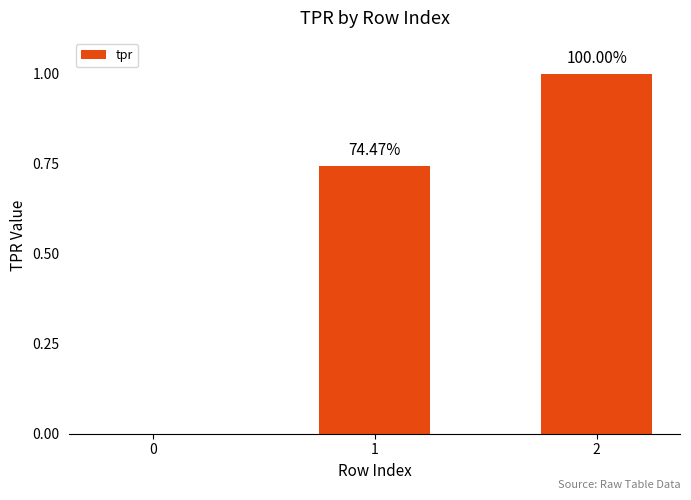

What is the value of the 3rd bar from the left?

1.0